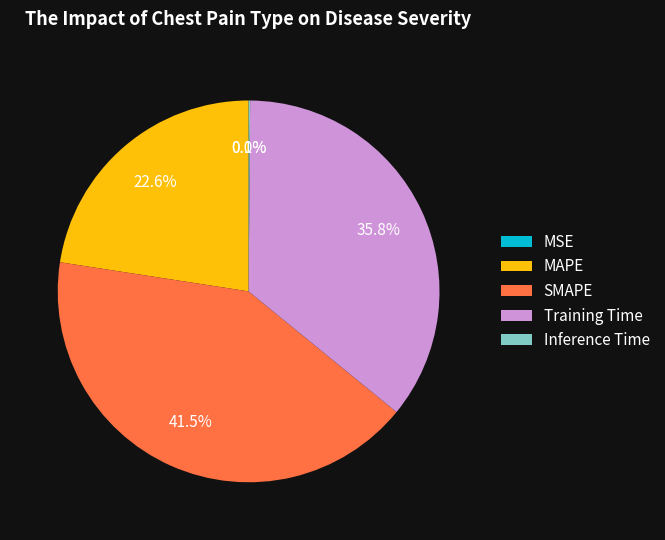

Which slice is the largest?

SMAPE